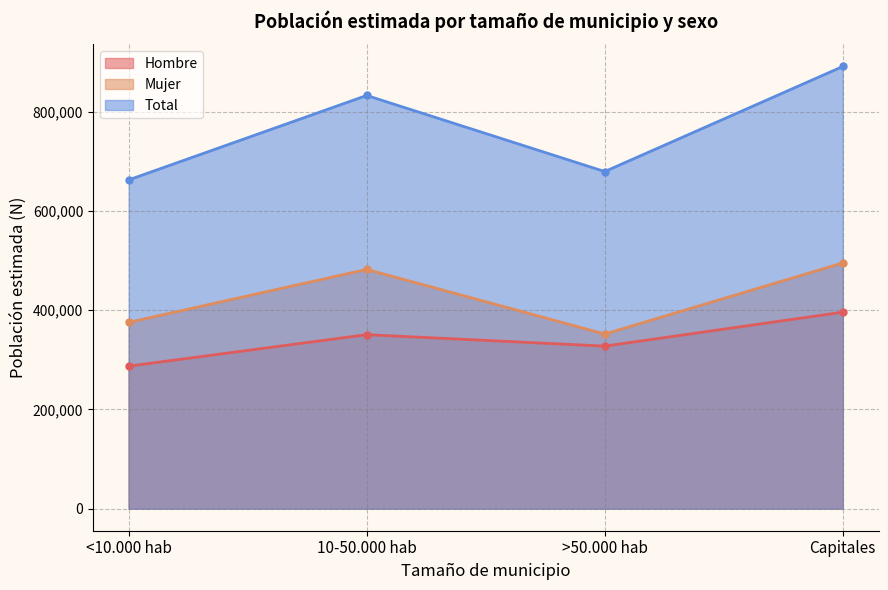

Count the number of categories in the chart.

4